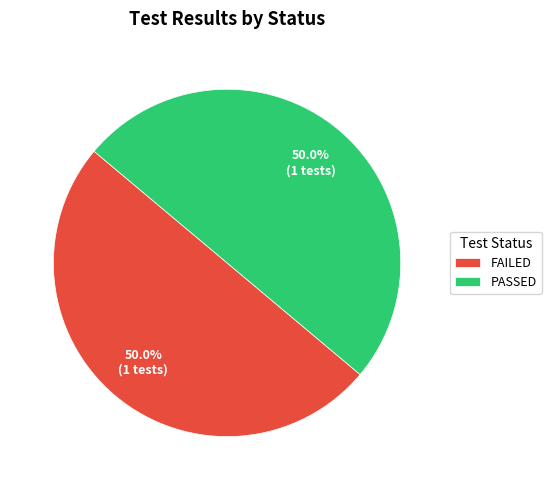

How much of the chart is everything except PASSED?

50.0%